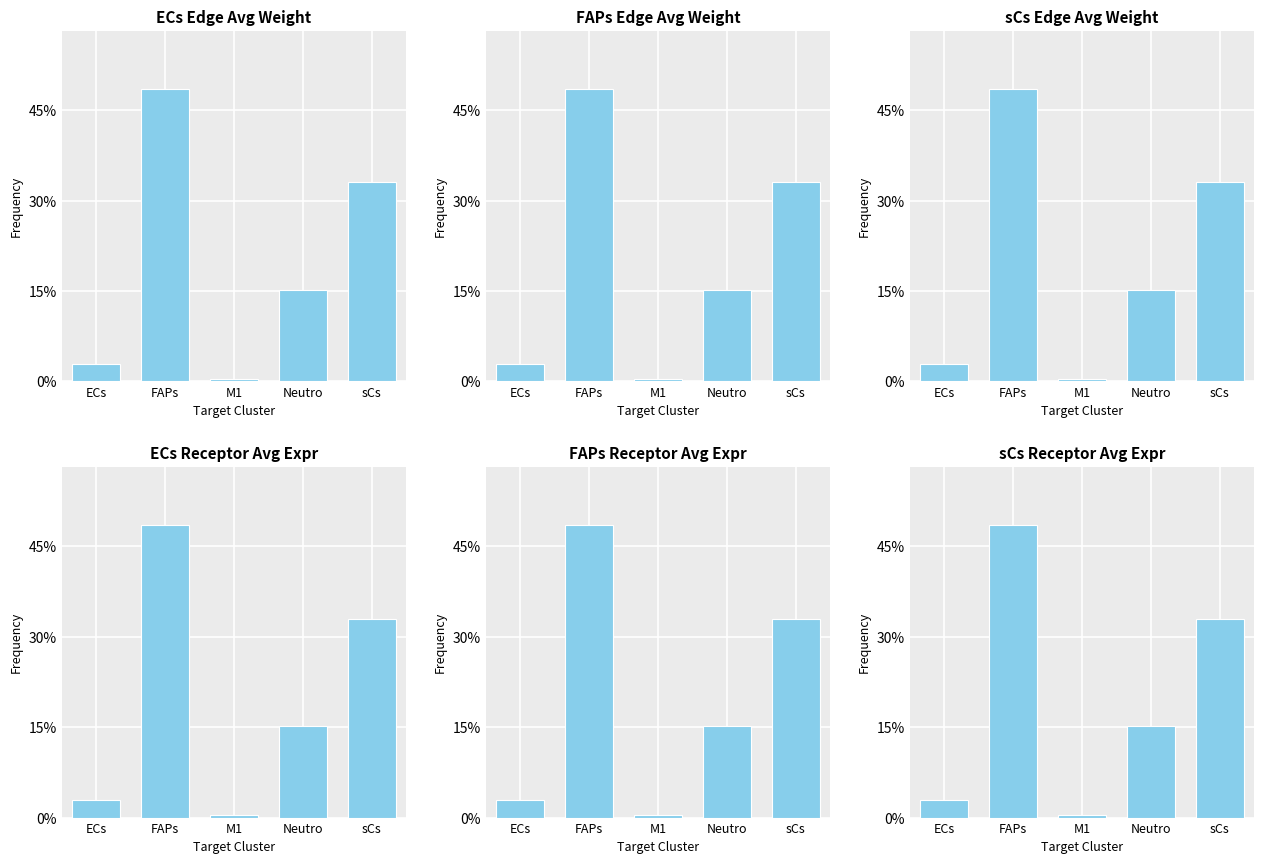

What is the total value across all series at ECs?

0.1